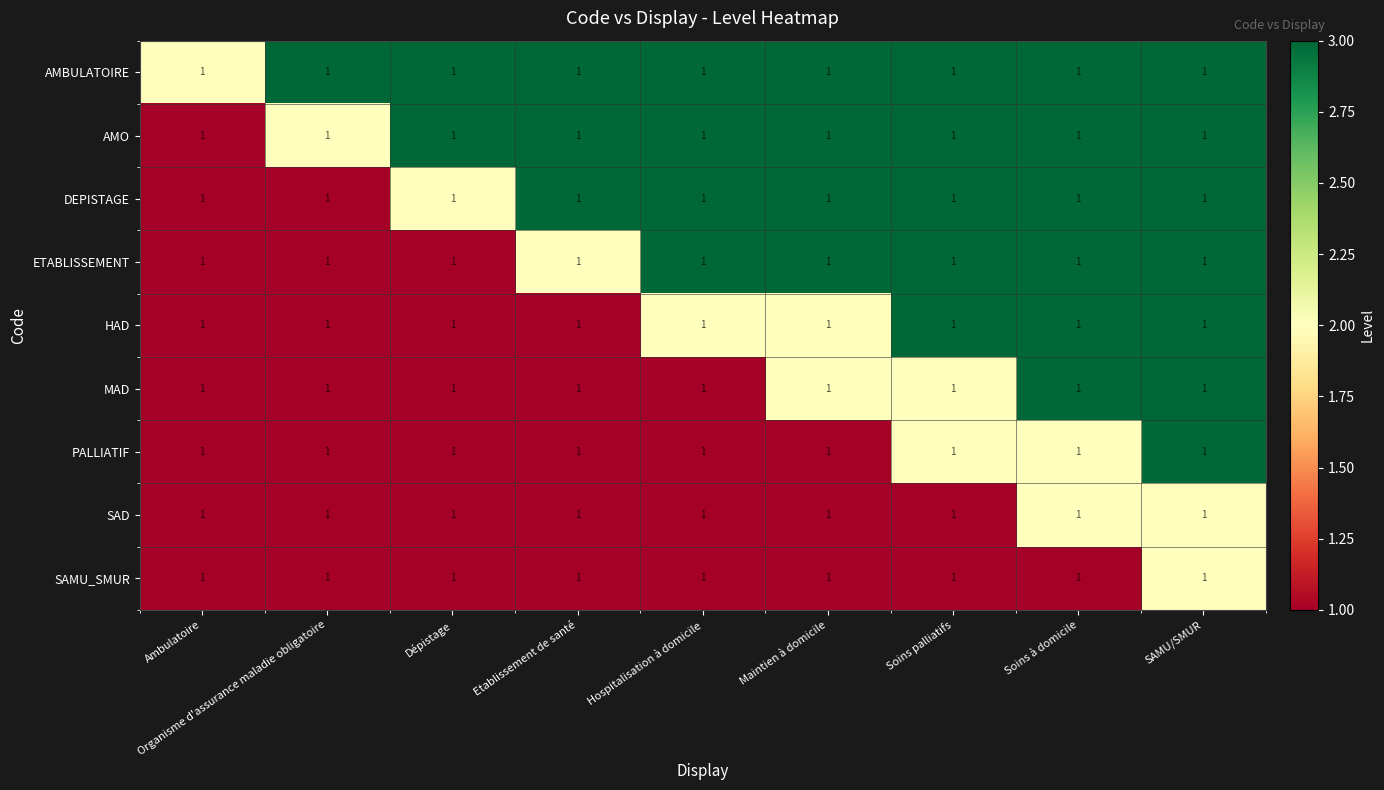

The value of ETABLISSEMENT at Etablissement de santé is 4. True or false?

False